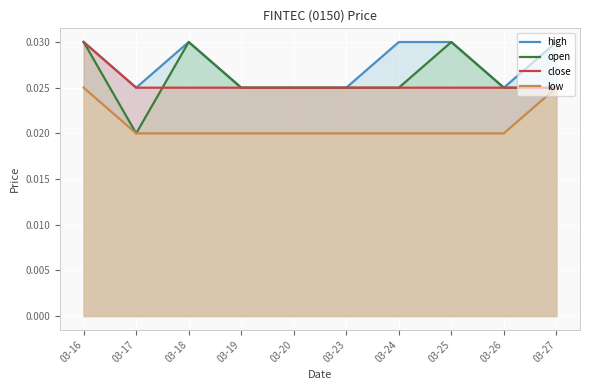

True or false: high and low intersect in this chart.

False